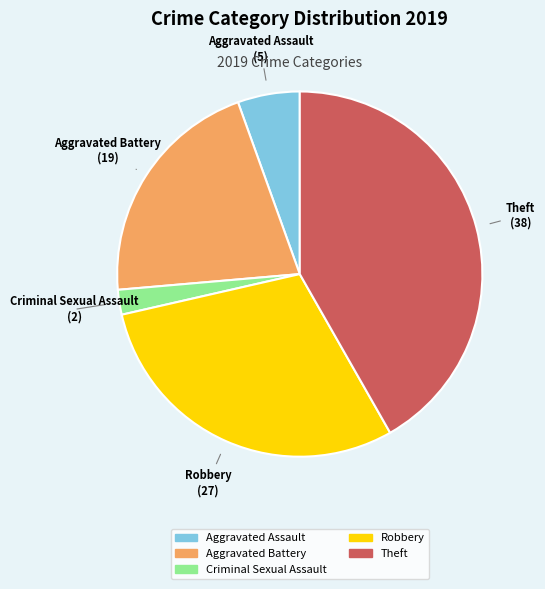

Does any single category account for the majority?

No